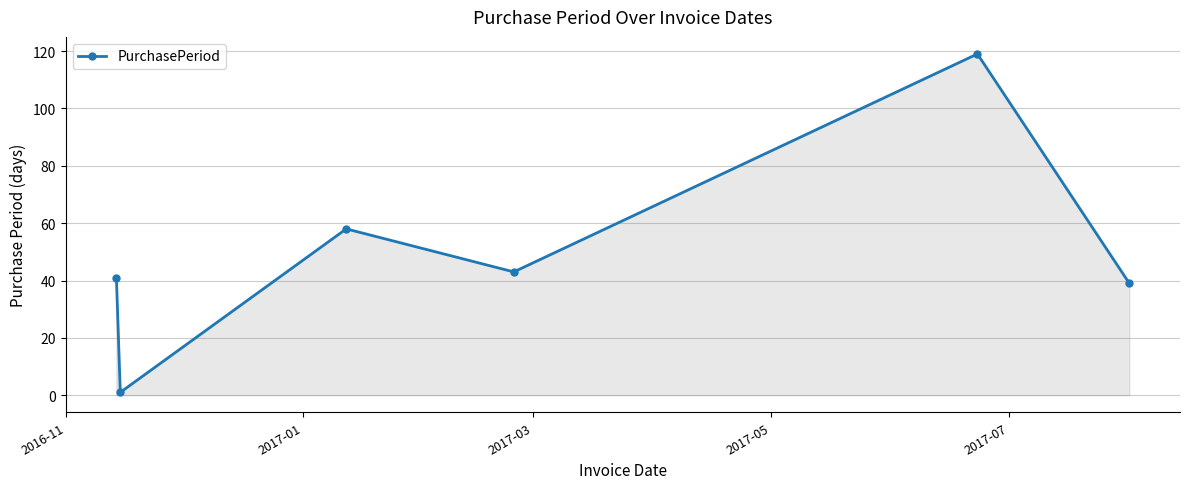

How many interior local peaks (higher than both neighbors) does the data have?

2